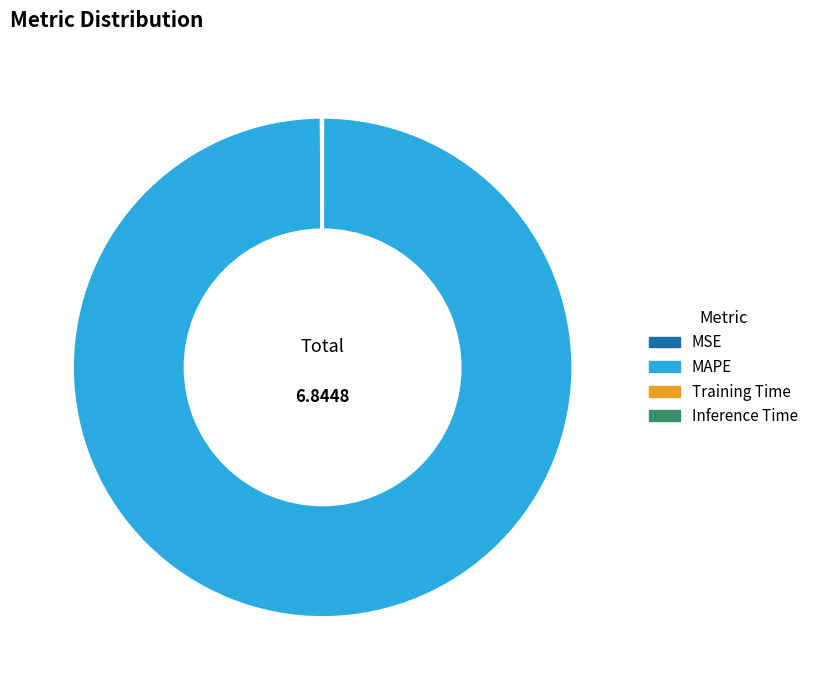

Does MAPE represent more than half of the total?

Yes